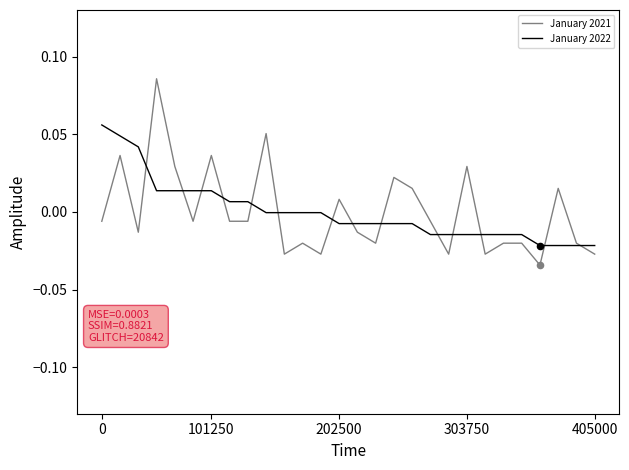

Which series has the largest range (max minus min)?

January 2021